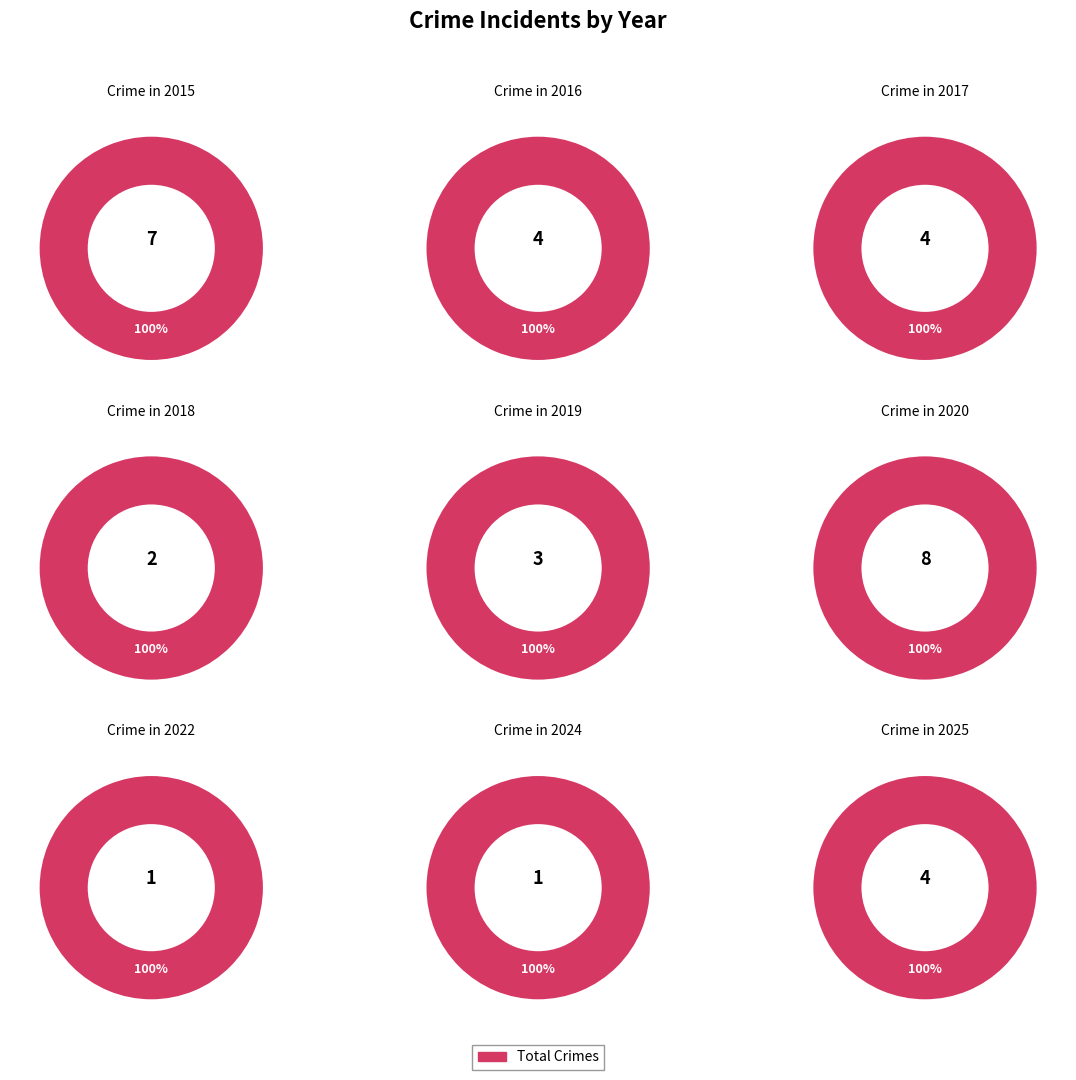

To the nearest percent, what portion does 2016 represent?

12%